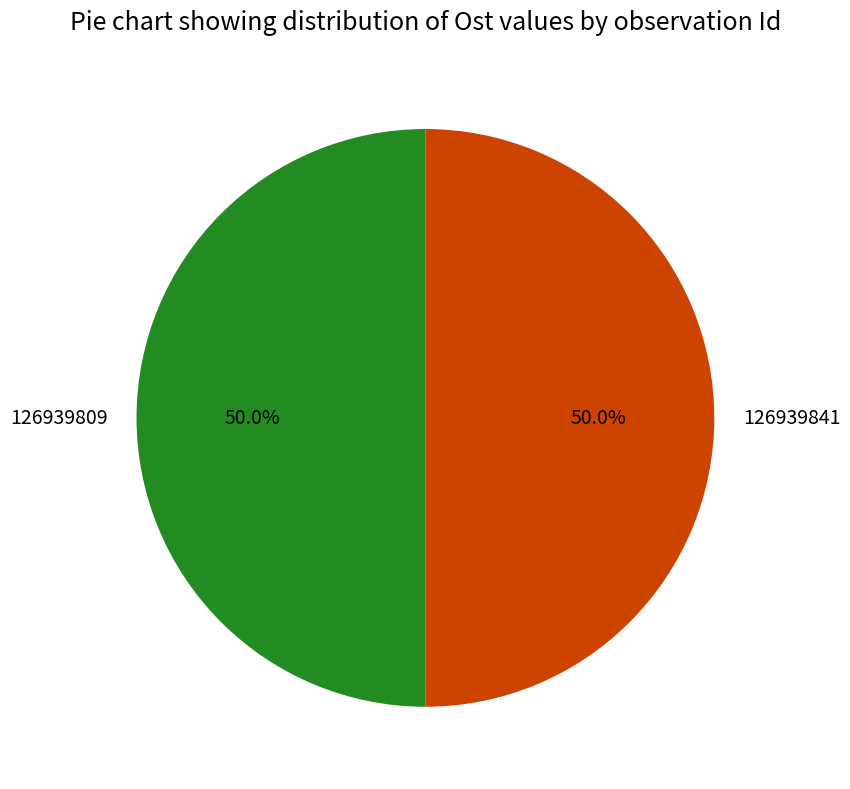

To the nearest percent, what percentage of the pie is 126939809?

50%